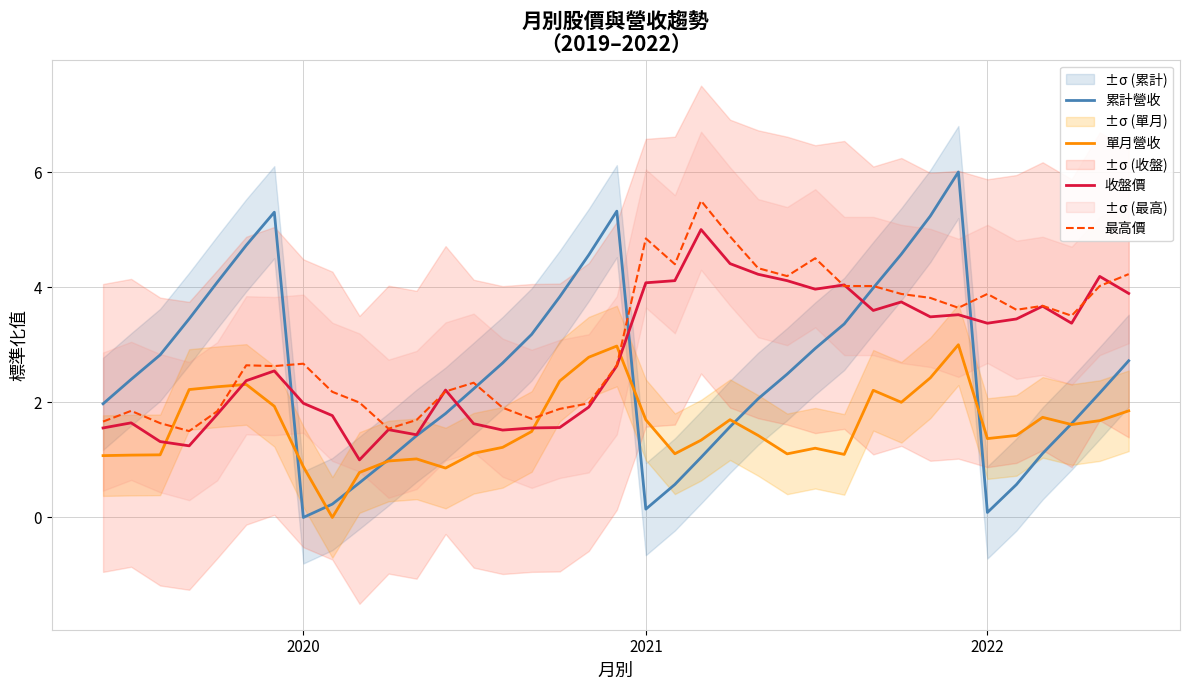

In 單月營收, how many points are lower than both neighbors (excluding endpoints)?

8